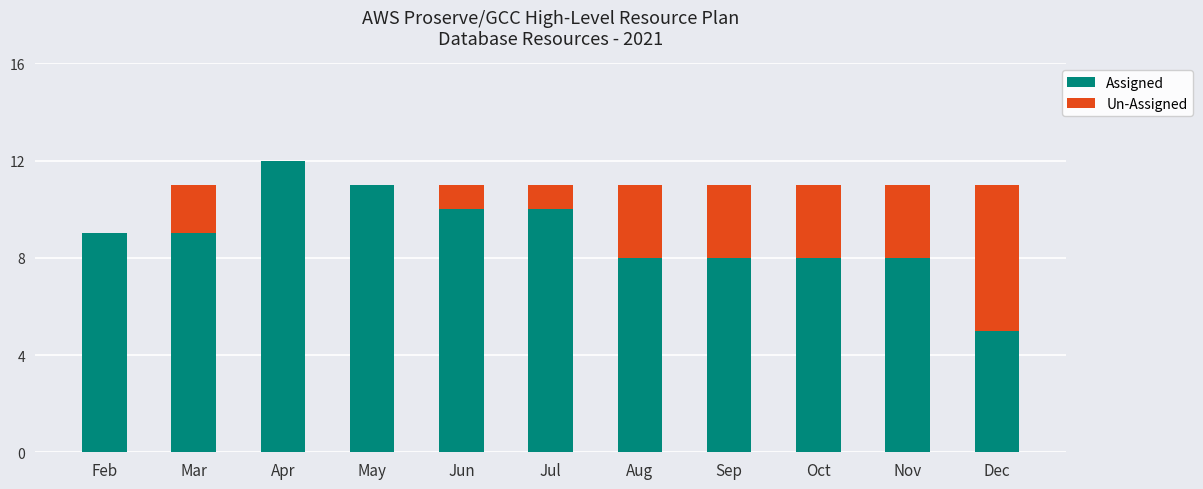

True or false: Assigned has a value of 13 at Feb.

False